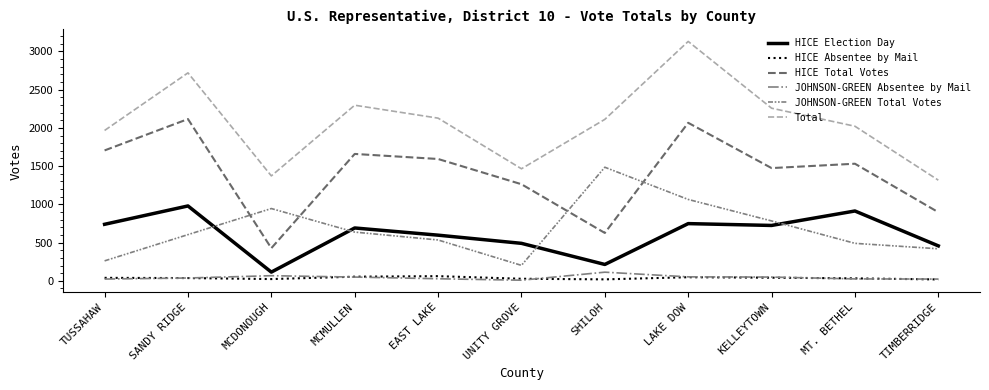

The HICE Total Votes series shows 427 at MCDONOUGH. True or false?

True